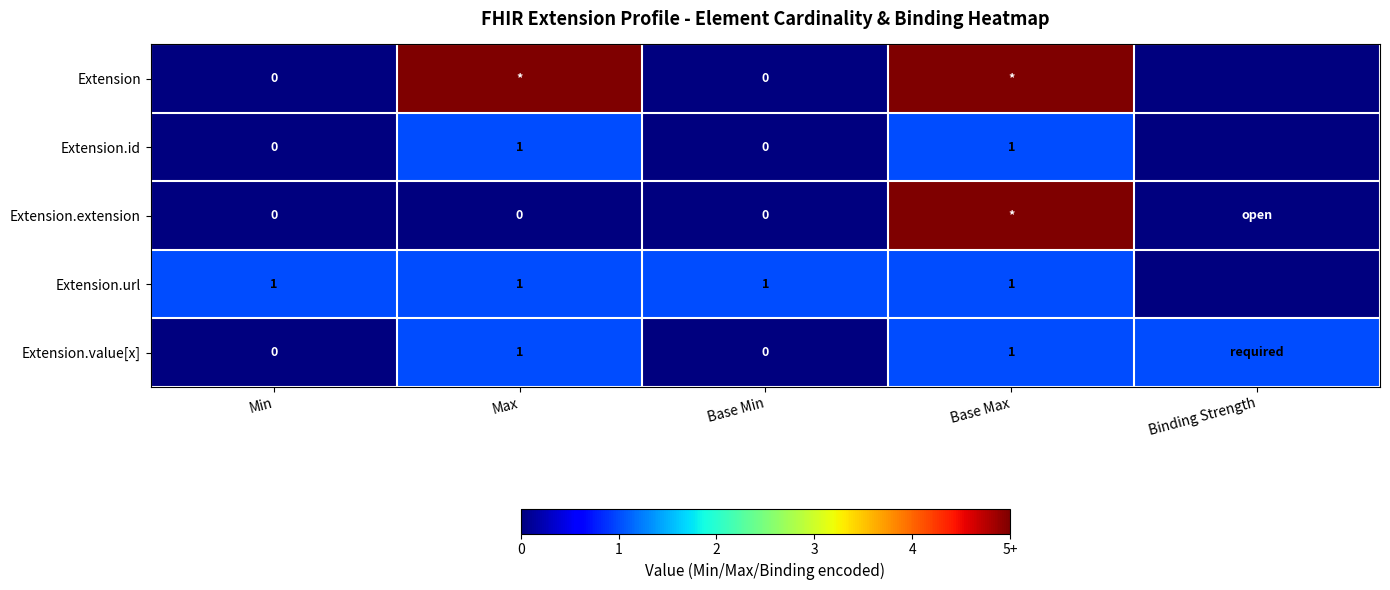

What is the average value of the Extension.value[x] series?

1